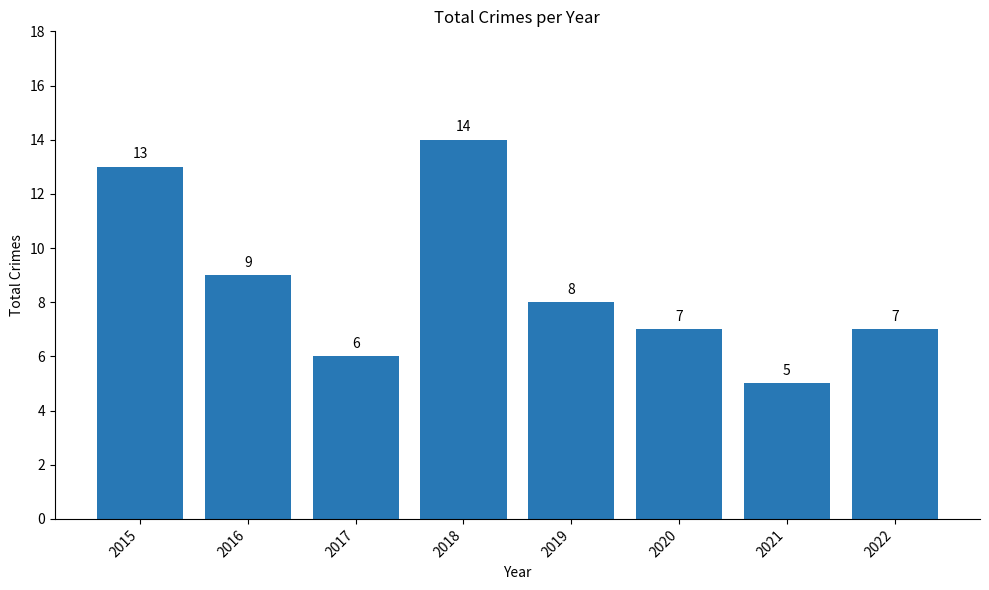

What is the change in value from 2016 to 2018?

+5